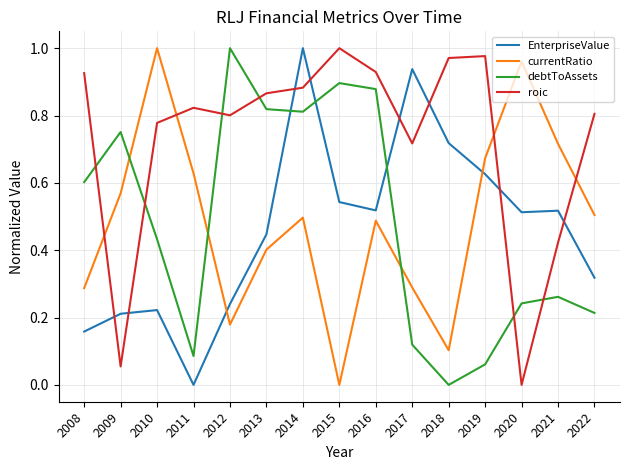

Is it true that EnterpriseValue equals 0.2 at 2021?

False